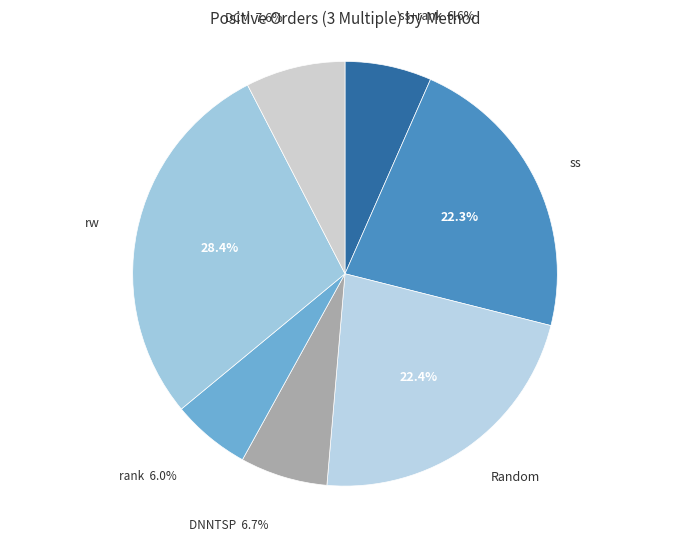

Which category has the biggest portion of the pie?

rw (3)